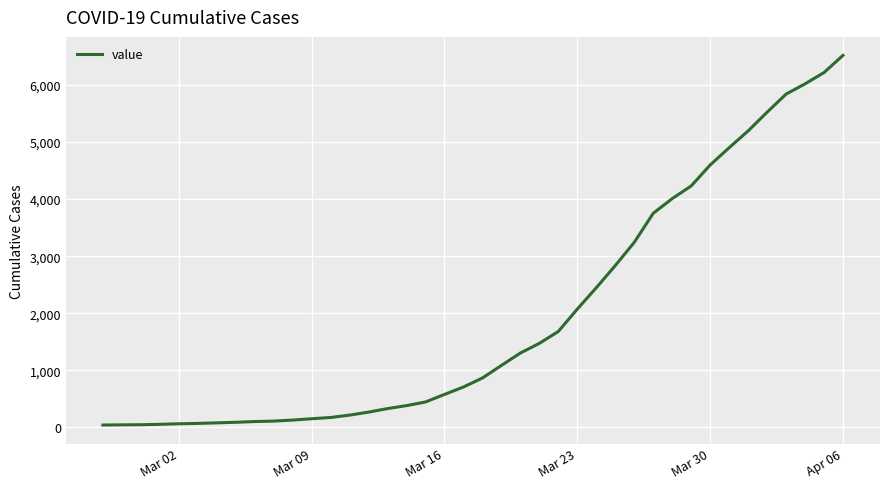

What is the difference between the maximum and minimum values?

6477